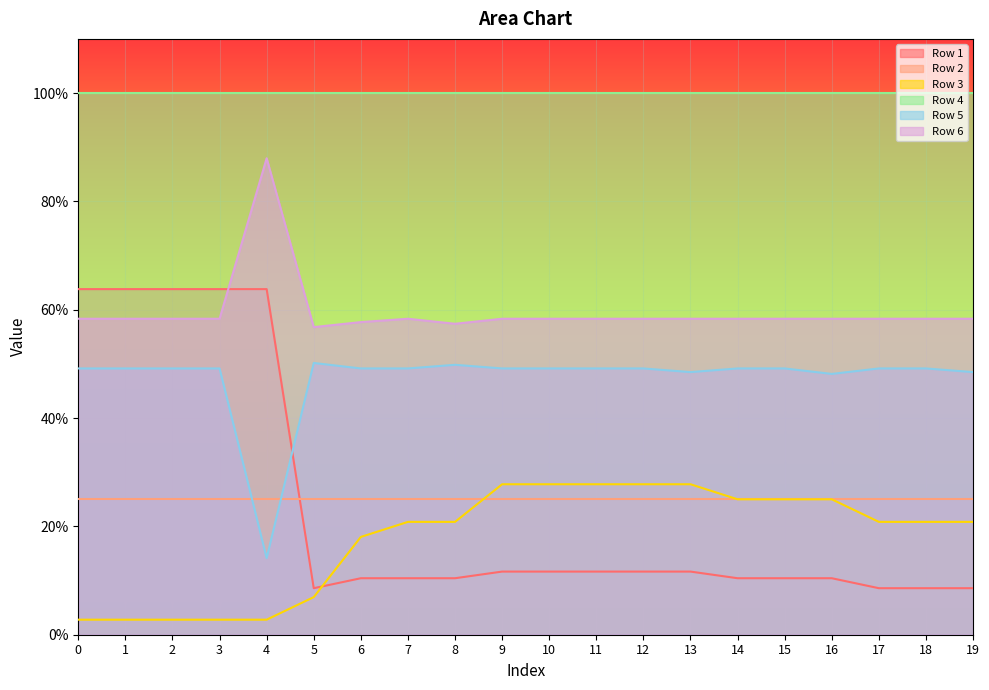

Where do Row 6 and Row 1 first cross each other?

3 and 4